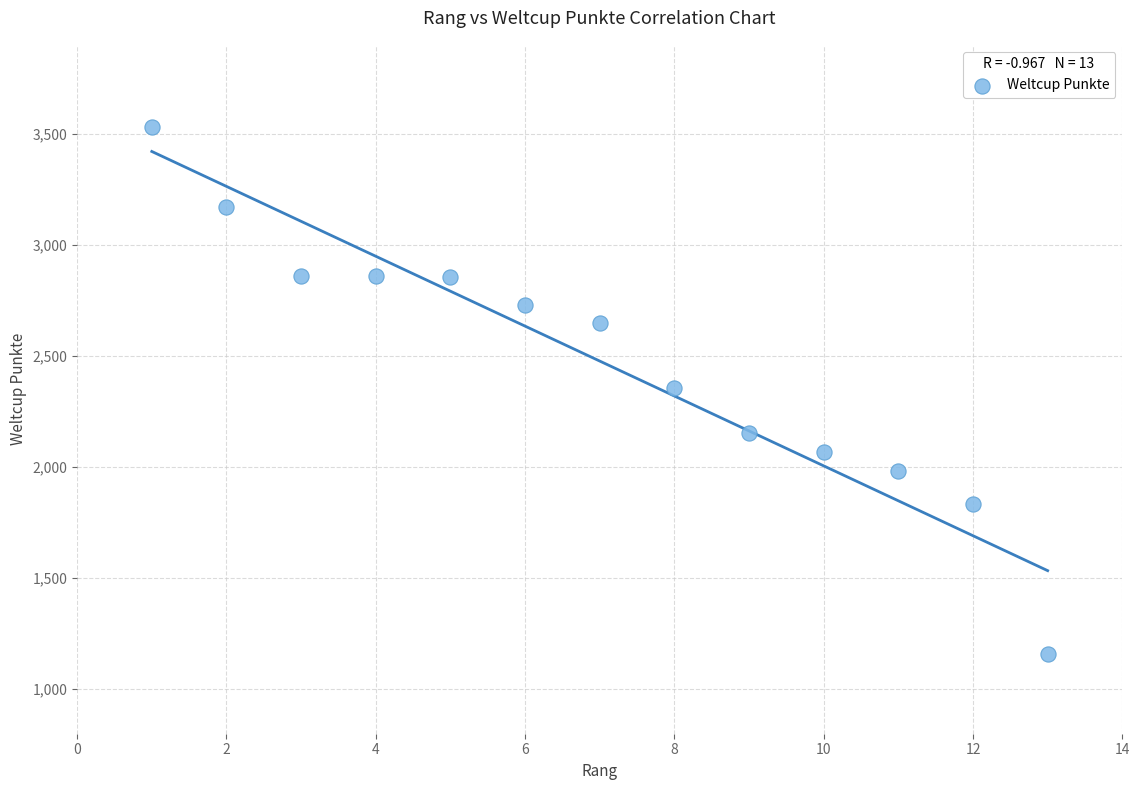

What is the range of Y values (max minus min)?

2373